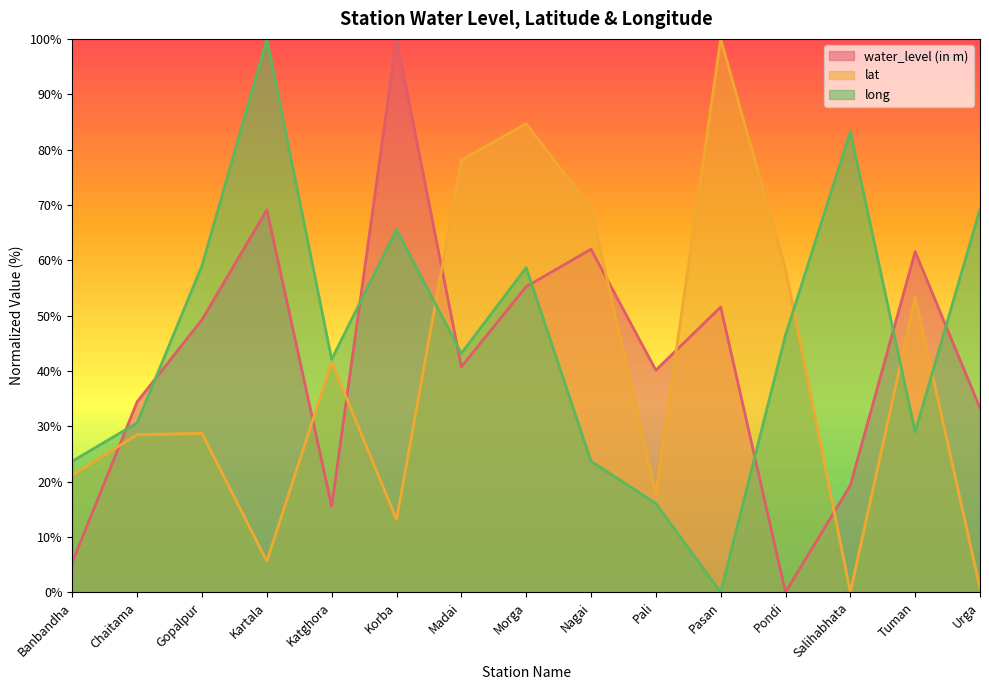

What is the label of the 14th point from the right?

Chaitama